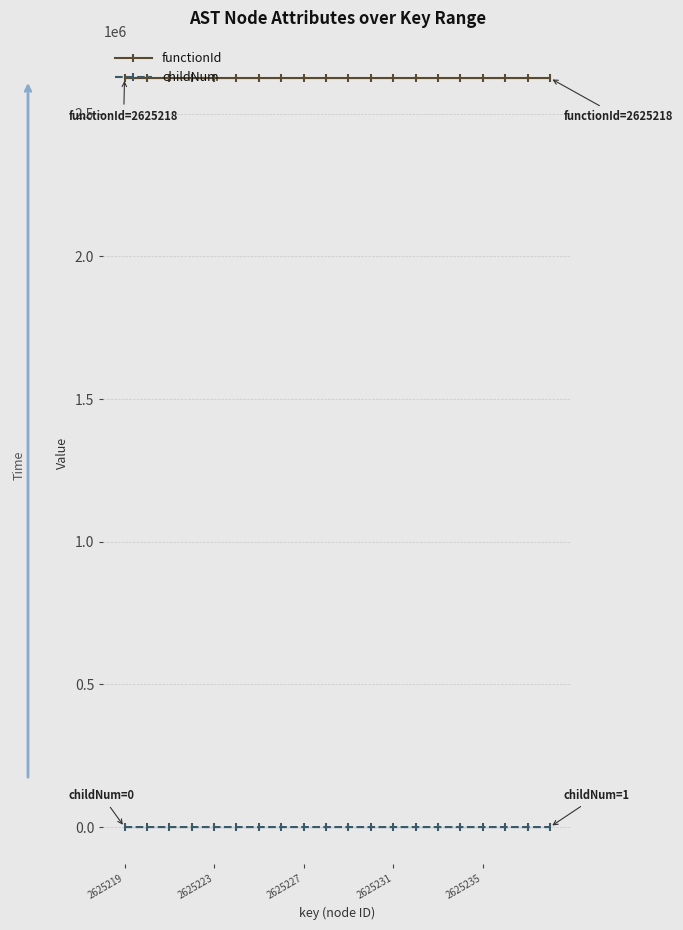

What are all the series names shown in the legend?

functionId, childNum